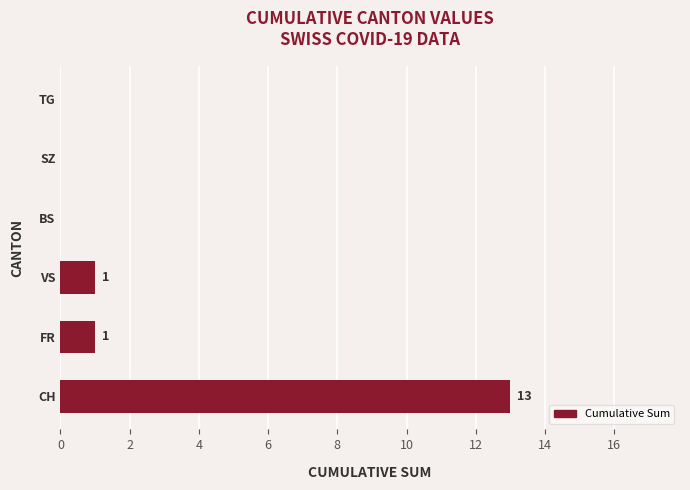

Which label corresponds to the largest value in the chart?

CH